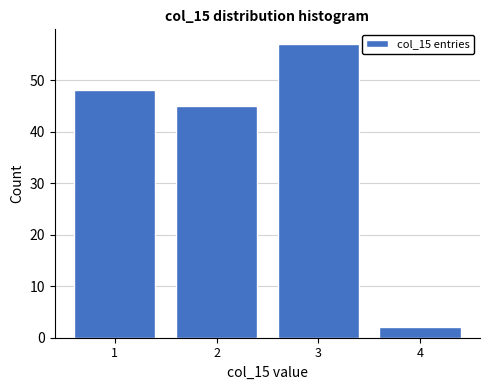

Reading left to right, transcribe this chart: for each bar, give the range it covers on the x-axis and its height. The values are not printed on the chart, so give them approximately, as read against the axis.

0.5 to 1.5: 48
1.5 to 2.5: 45
2.5 to 3.5: 57
3.5 to 4.5: 2